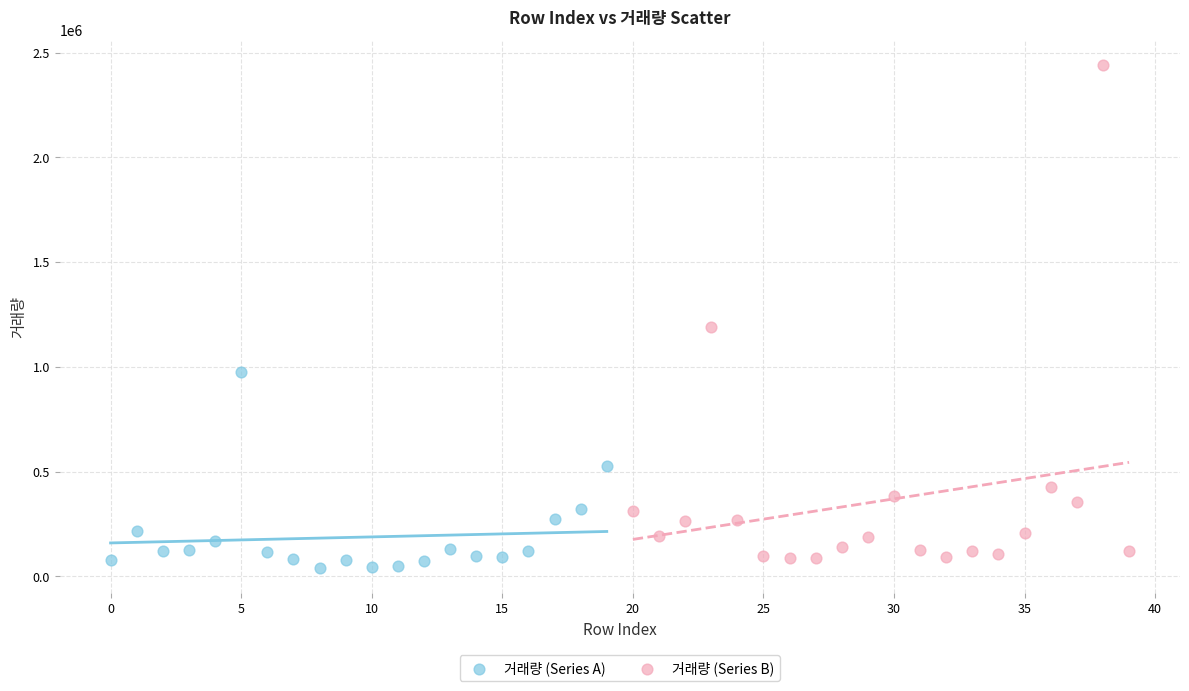

Which series has the largest Y range (max minus min)?

거래량 (Series B)